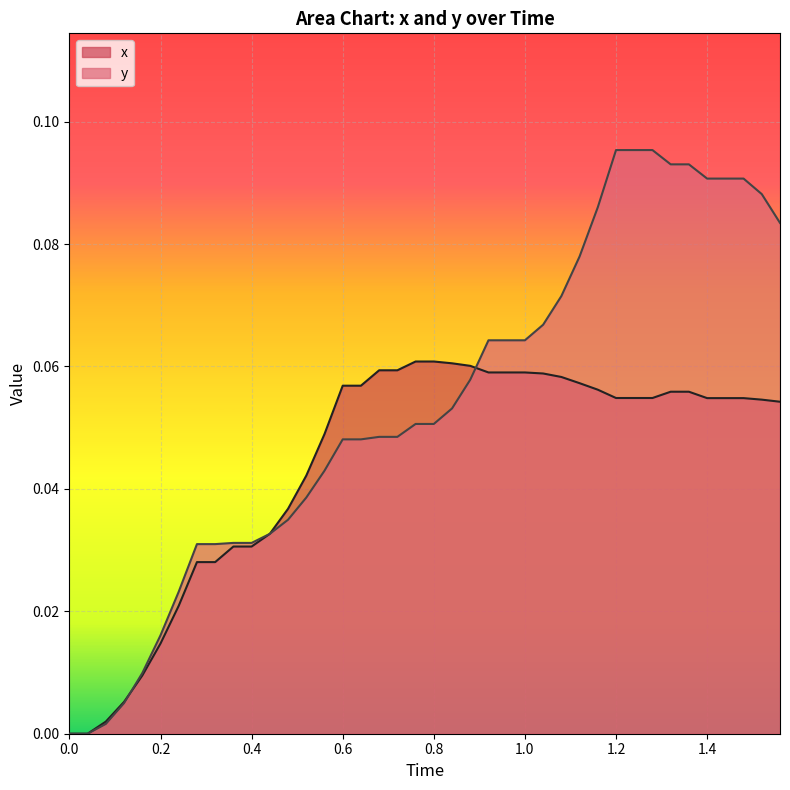

Between 0.0 and 12, which series saw the biggest shift?

x